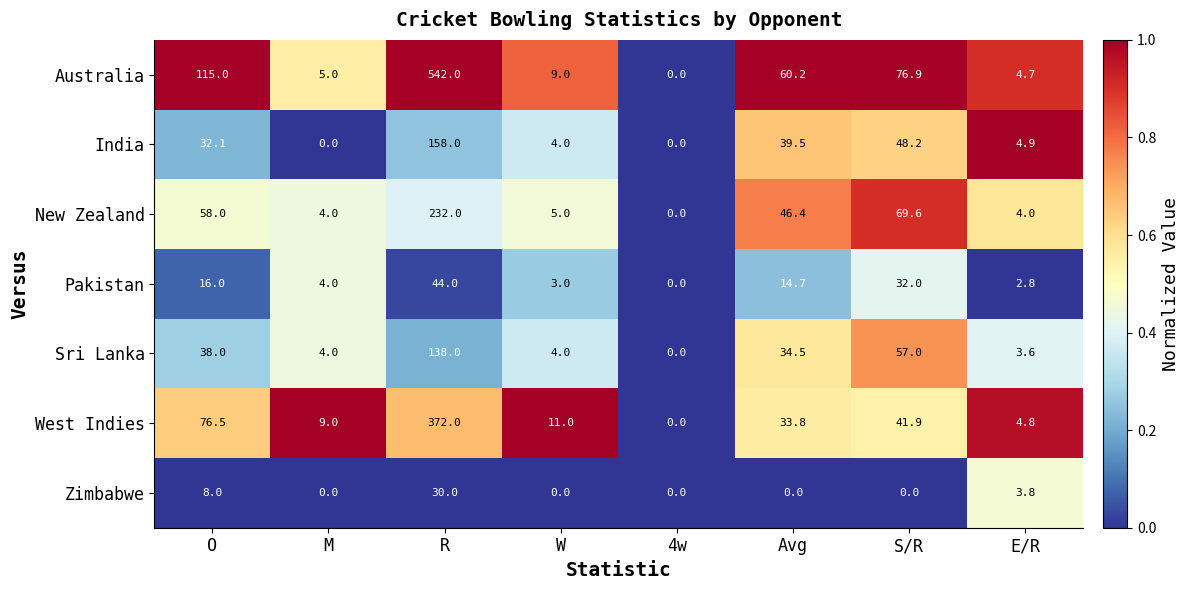

Count the number of categories in the chart.

8